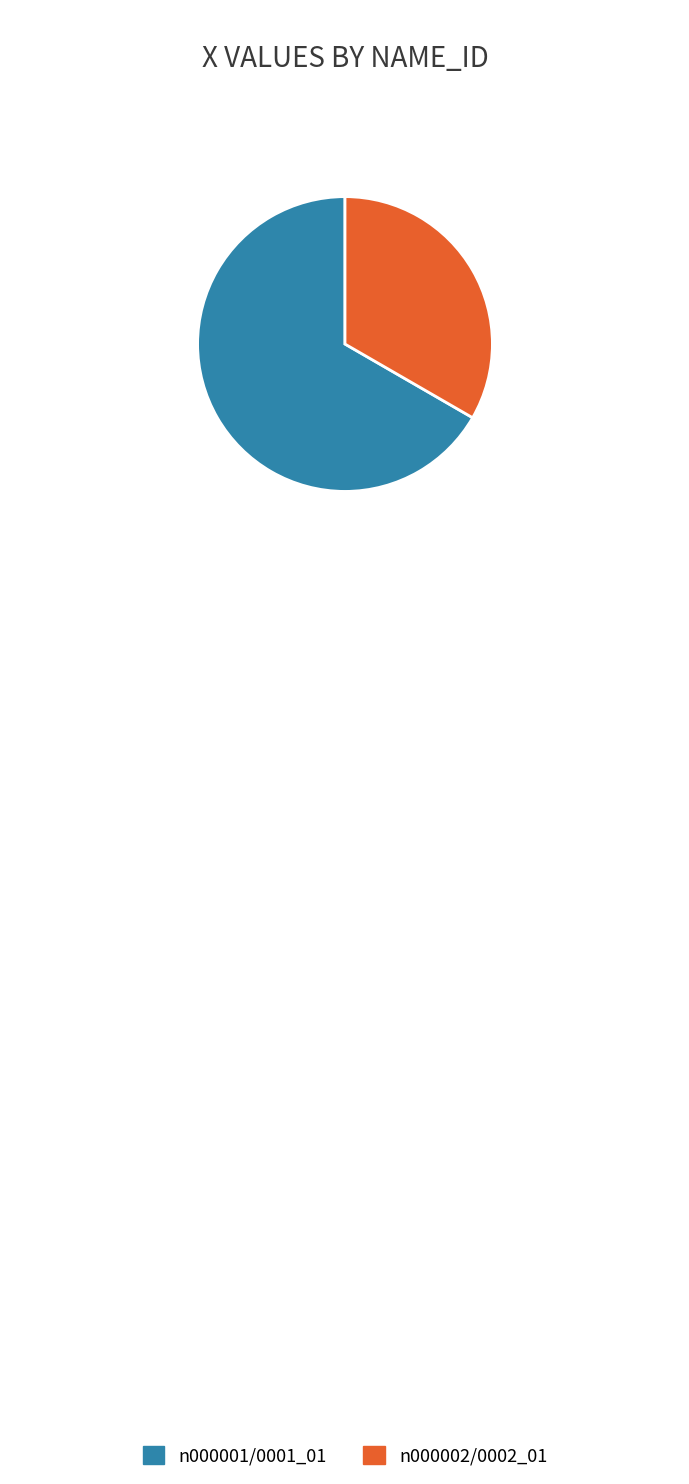

Combined, do n000002/0002_01 and n000001/0001_01 account for over 50%?

Yes